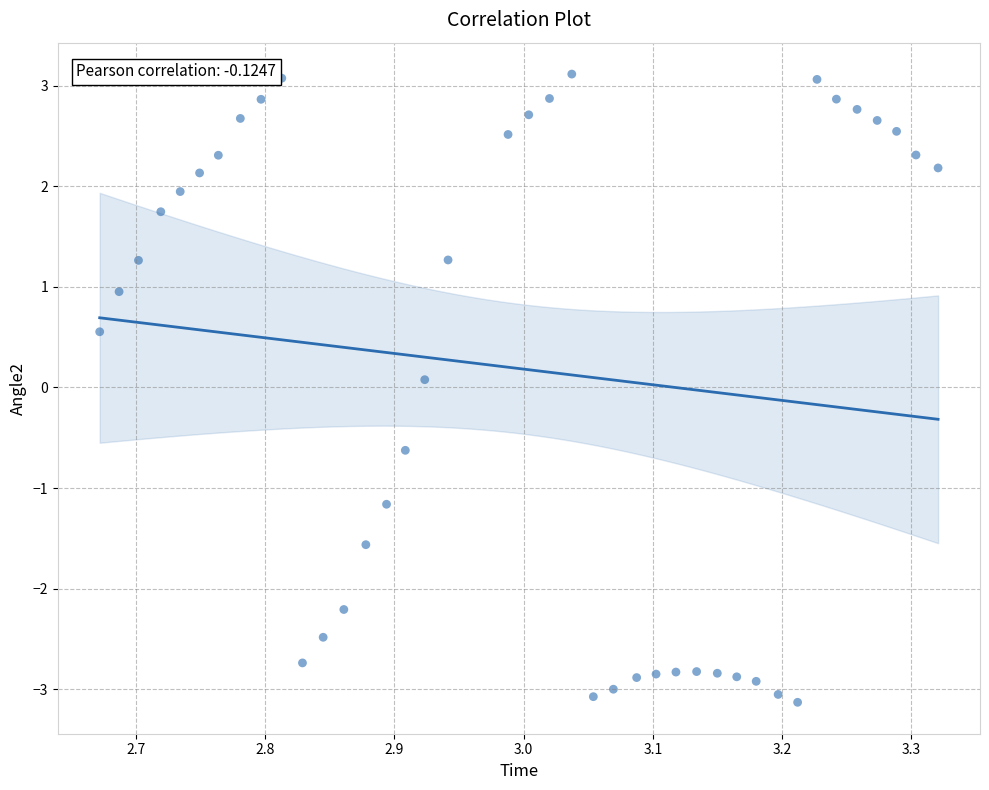

What is the range of X values (max minus min)?

0.6